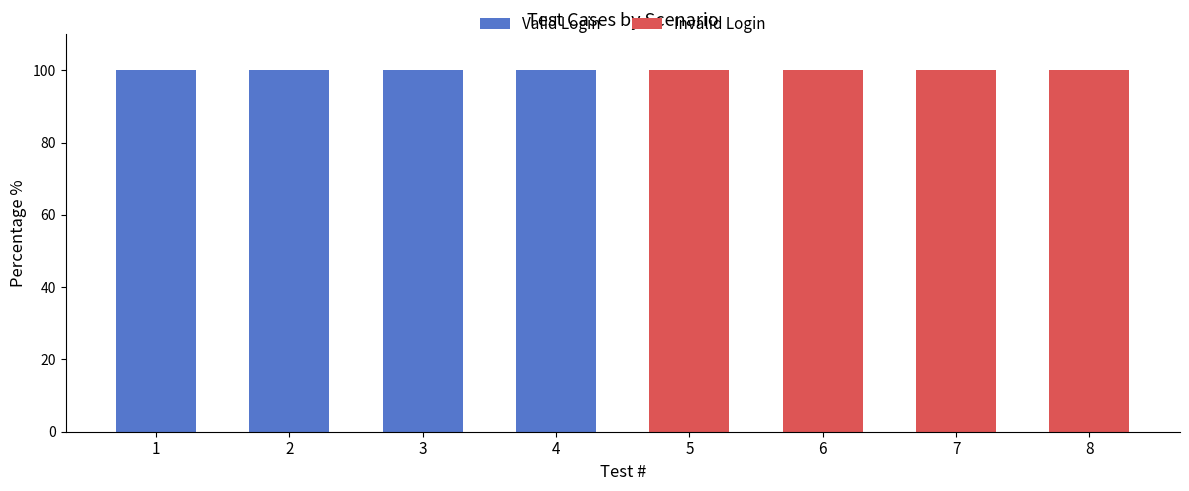

The value of Valid Login at 8 is 0. True or false?

True